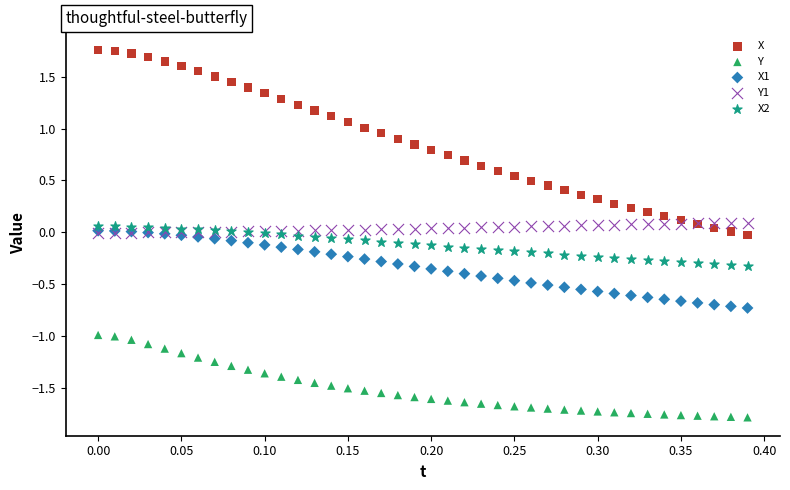

Which series has the largest Y range (max minus min)?

X